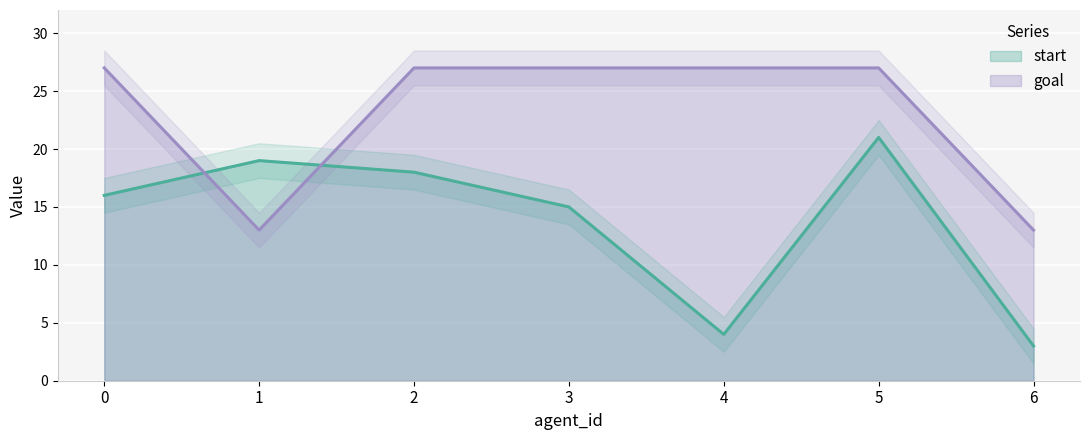

What is the minimum value shown in the chart?

3